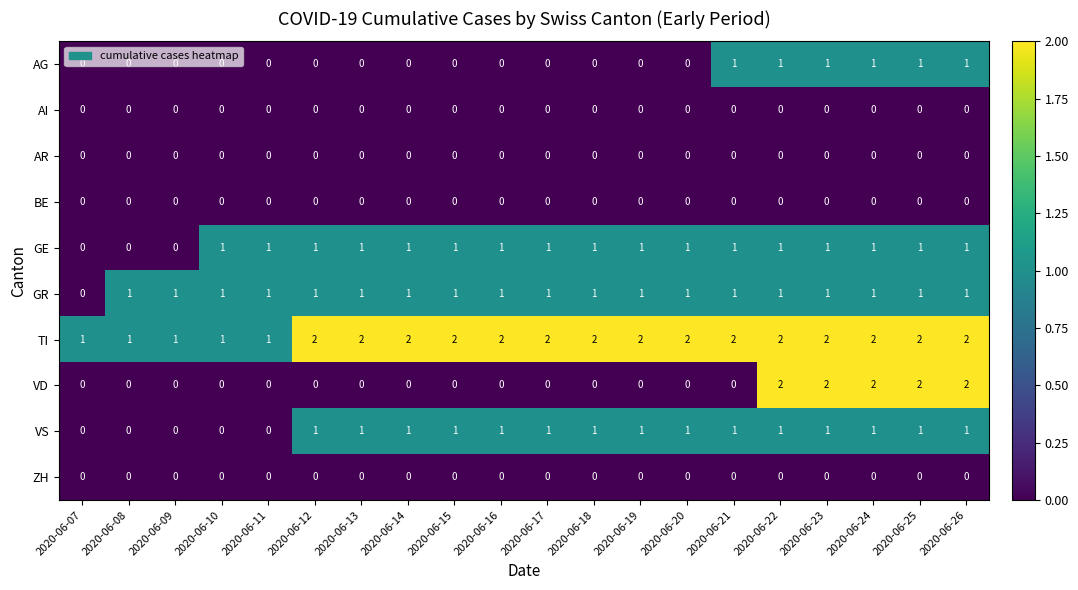

Which series changed the most between 2020-06-18 and 2020-06-22?

VD